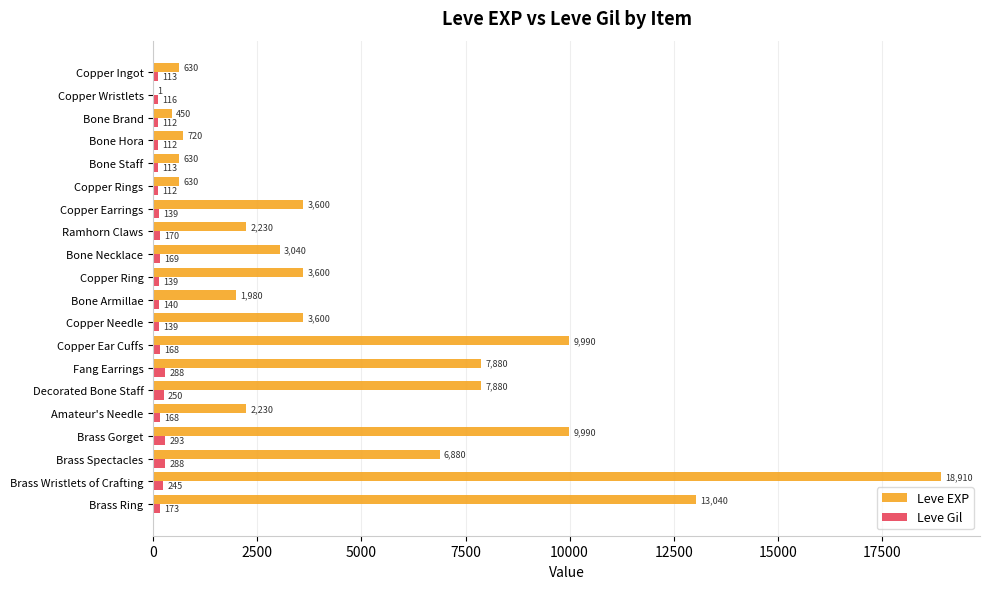

True or false: Leve EXP has a value of 1980 at Bone Armillae.

True